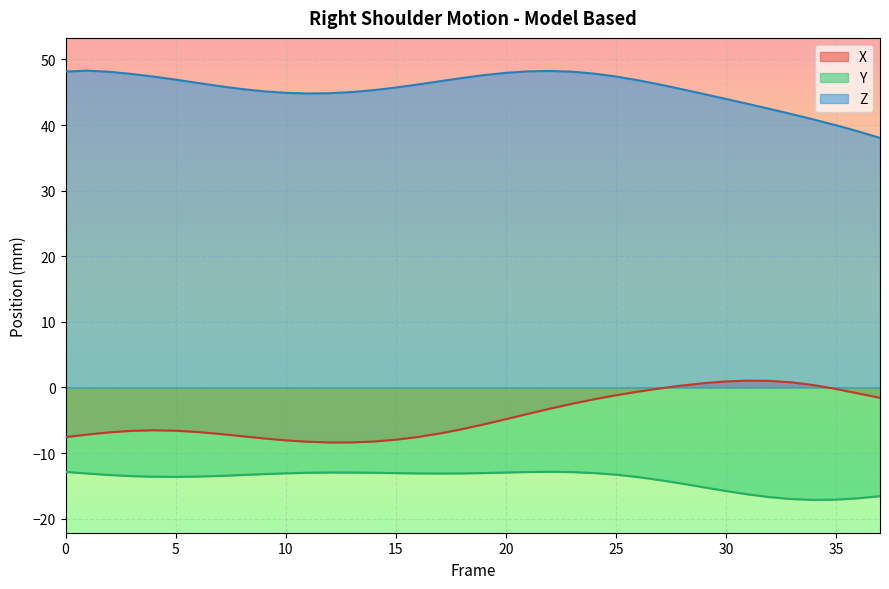

Reading right to left, list all the values displayed in this chart.

X: -1.6	-0.9	-0.2	0.4	0.8	1.0	1.0	0.9	0.7	0.3	-0.1	-0.6	-1.2	-1.8	-2.5	-3.2	-4.0	-4.8	-5.6	-6.4	-7.0	-7.6	-8.0	-8.2	-8.4	-8.4	-8.3	-8.1	-7.8	-7.4	-7.1	-6.8	-6.6	-6.5	-6.6	-6.8	-7.2	-7.6
Y: -16.6	-16.9	-17.1	-17.1	-17.0	-16.7	-16.3	-15.8	-15.2	-14.7	-14.1	-13.7	-13.3	-13.0	-12.9	-12.9	-12.9	-13.0	-13.0	-13.1	-13.1	-13.1	-13.1	-13.0	-13.0	-13.0	-13.0	-13.1	-13.2	-13.3	-13.5	-13.6	-13.6	-13.6	-13.5	-13.3	-13.1	-12.9
Z: 38.0	39.0	40.0	40.8	41.7	42.5	43.2	44.0	44.7	45.5	46.2	46.8	47.4	47.8	48.1	48.2	48.2	48.0	47.6	47.2	46.7	46.2	45.7	45.3	45.0	44.8	44.8	44.9	45.1	45.5	45.9	46.4	46.9	47.4	47.8	48.1	48.3	48.2